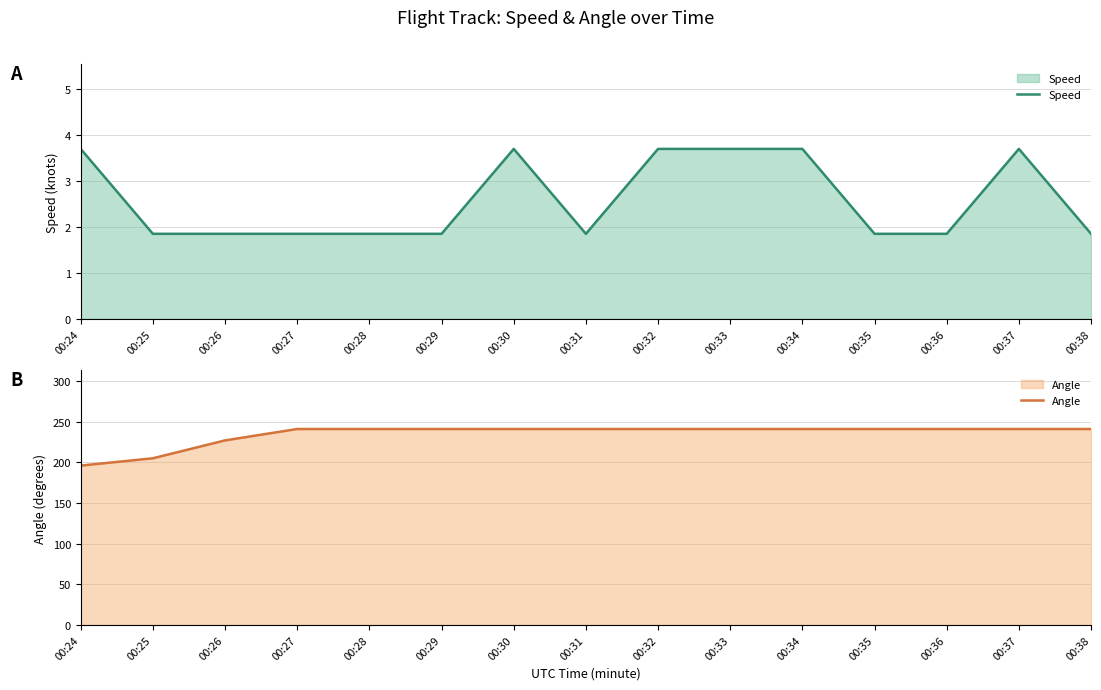

Reading left to right, what are all the values shown in this chart?

Speed: 3.7	1.9	1.9	1.9	1.9	1.9	3.7	1.9	3.7	3.7	3.7	1.9	1.9	3.7	1.9
Angle: 196.0	205.0	227.0	241.0	241.0	241.0	241.0	241.0	241.0	241.0	241.0	241.0	241.0	241.0	241.0